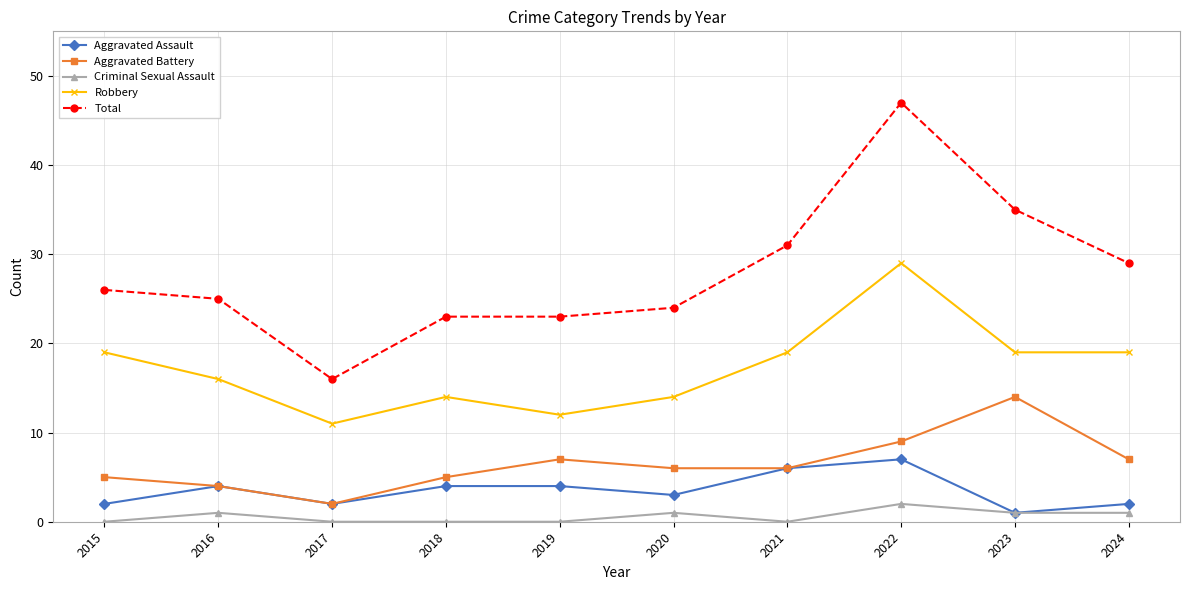

At which label does Criminal Sexual Assault reach its peak?

2022